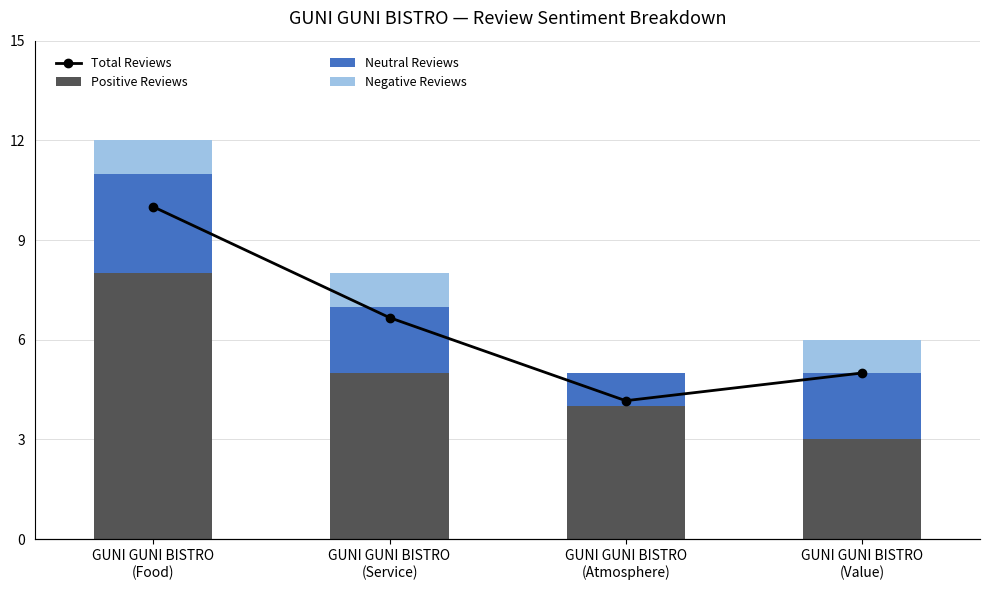

Which series has the largest total across all categories?

Total Reviews